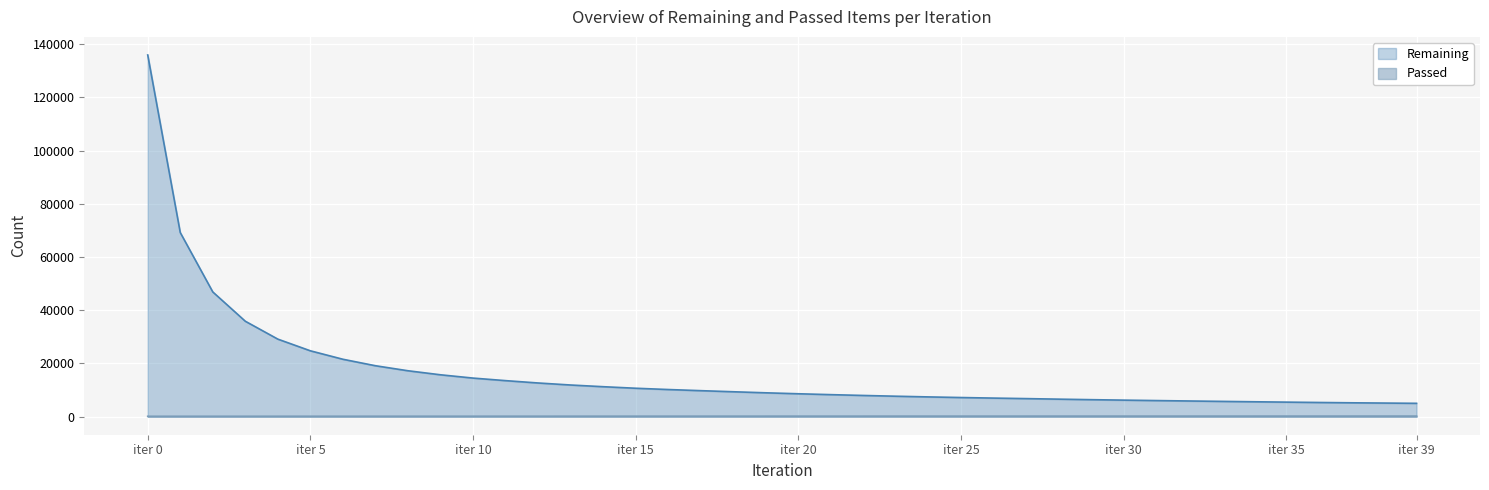

What is the maximum value shown in the chart?

135907